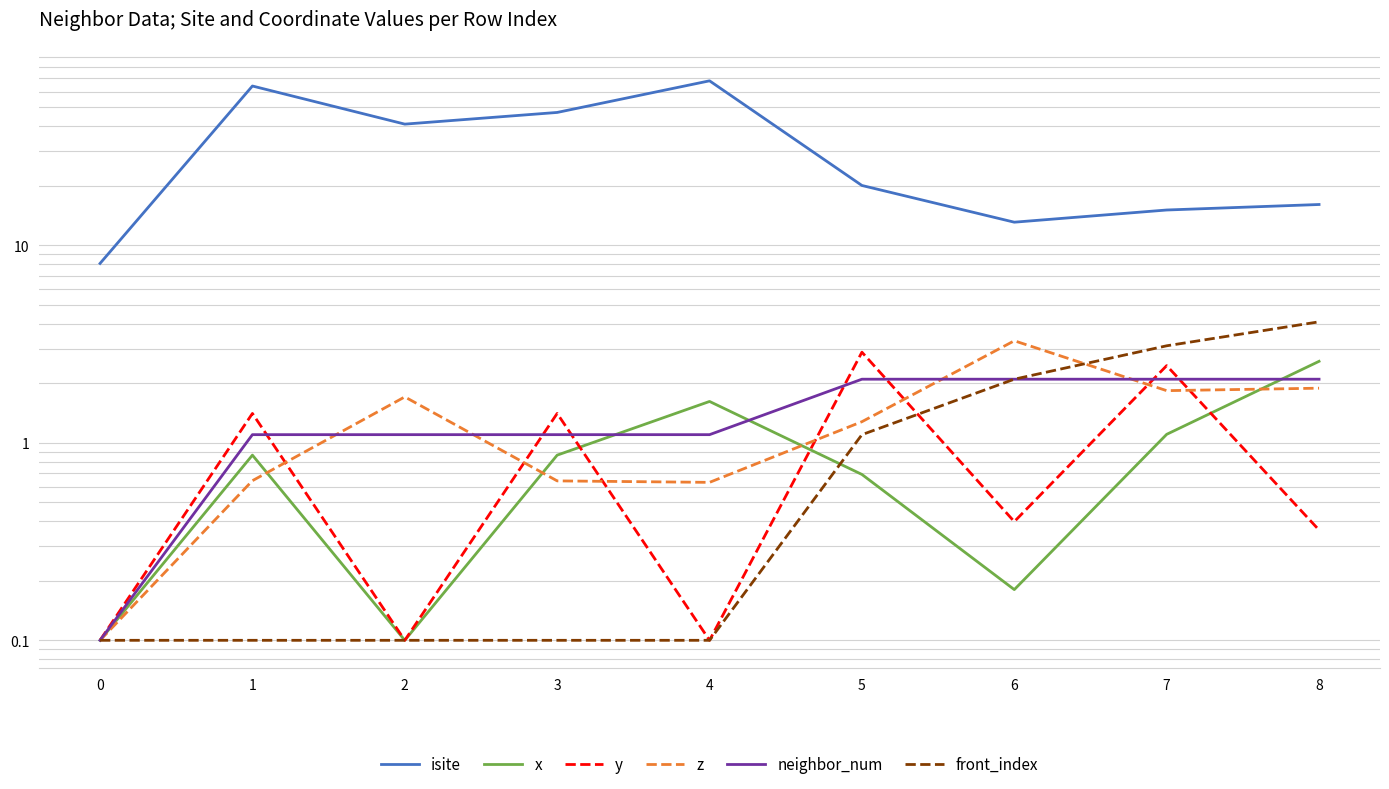

Is it true that z equals 0.5 at 8?

False